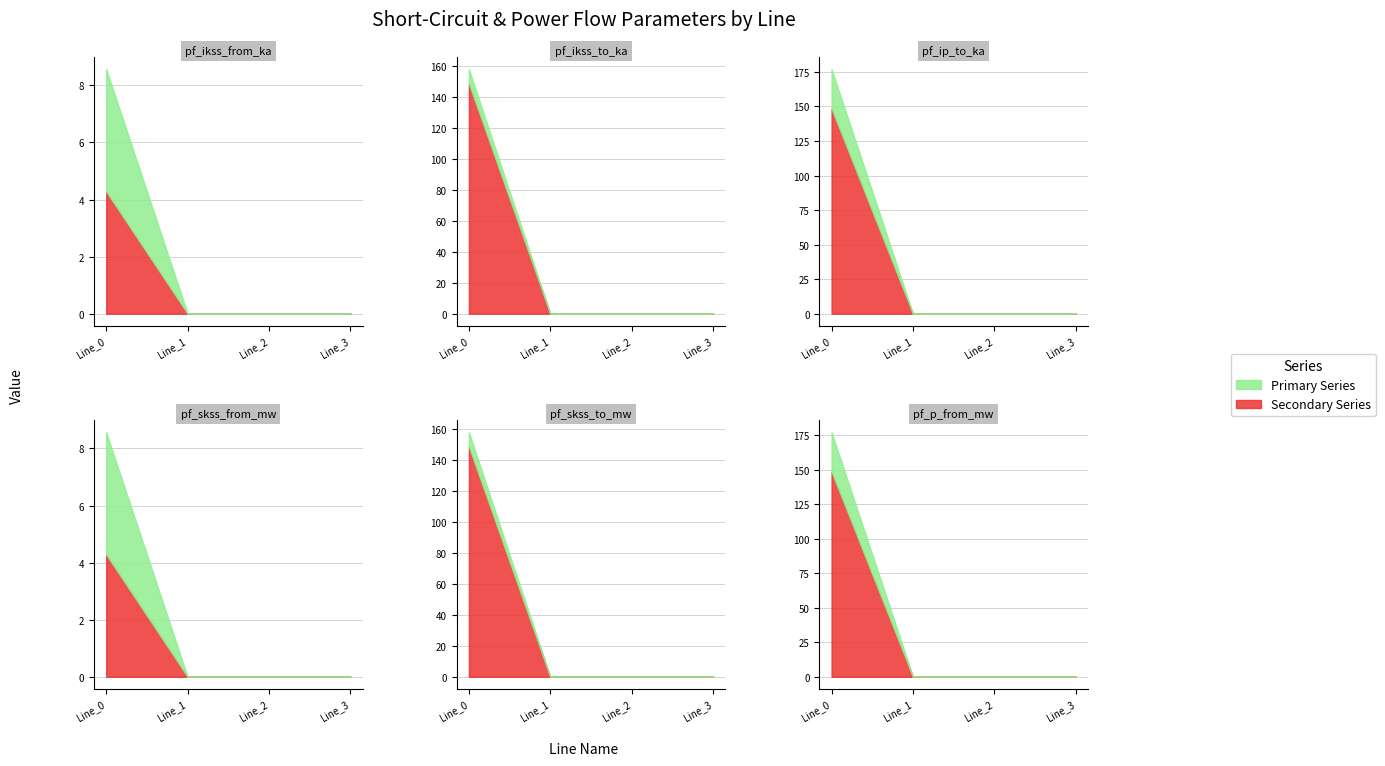

What is the total value across all series at Line_0?

343.2